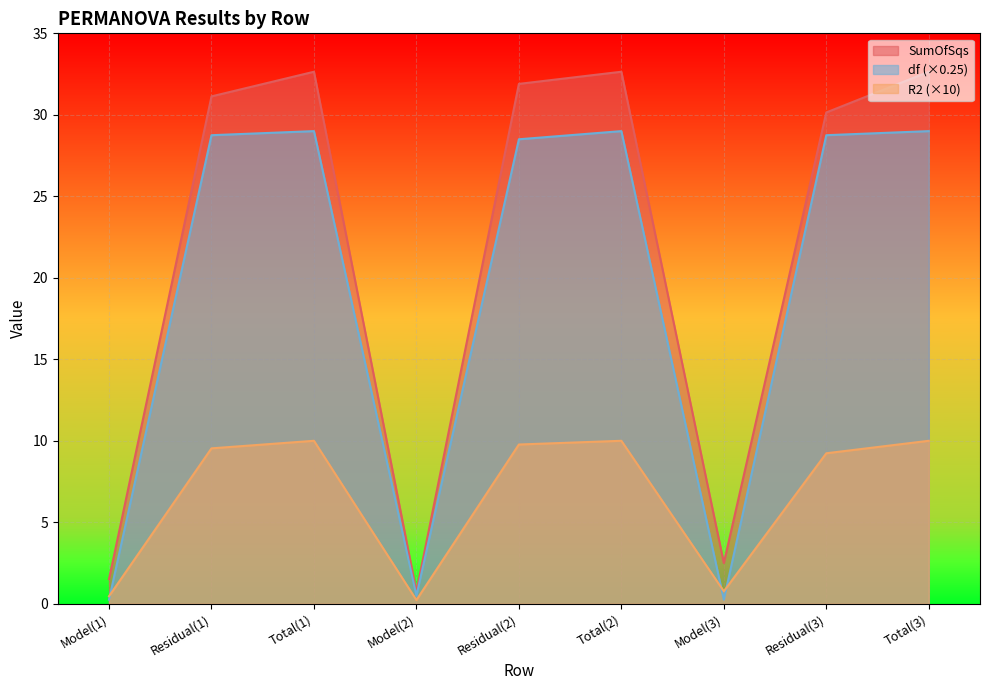

Is the value of SumOfSqs at Residual(1) greater than the value of df at Model(2)?

Yes